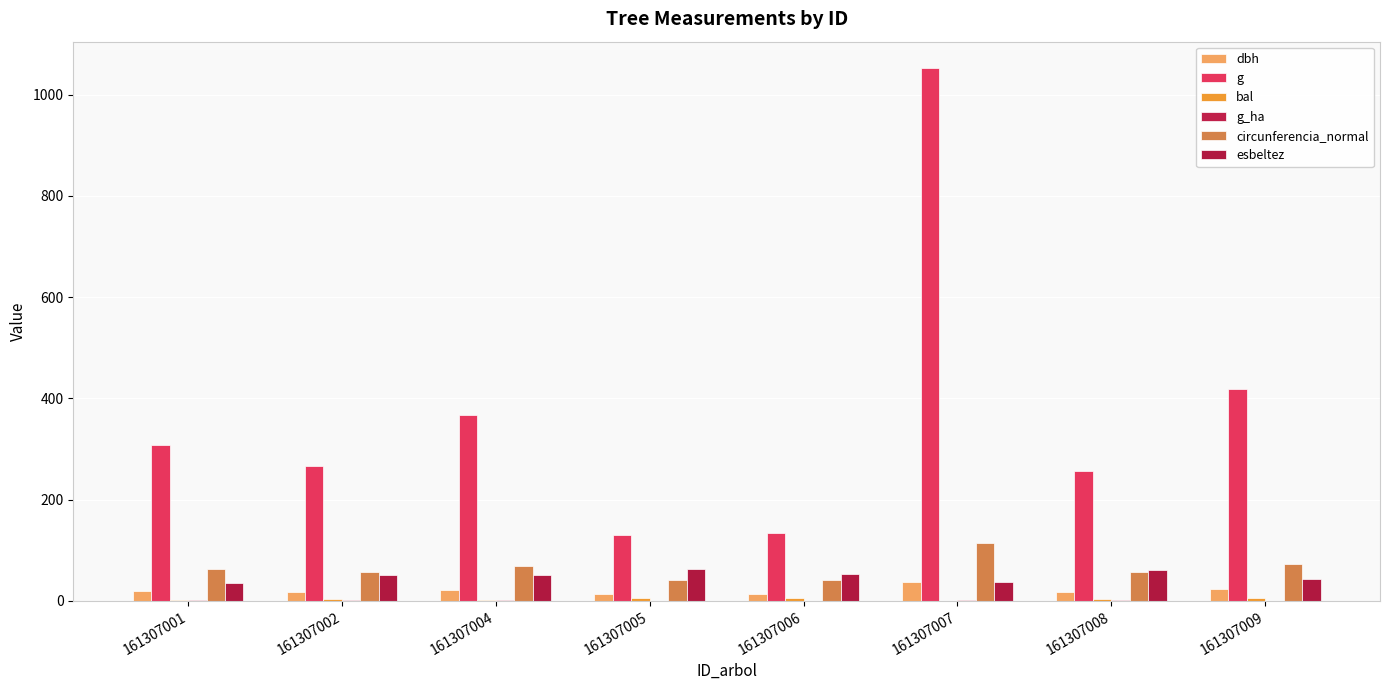

What is the maximum value shown in the chart?

1052.1